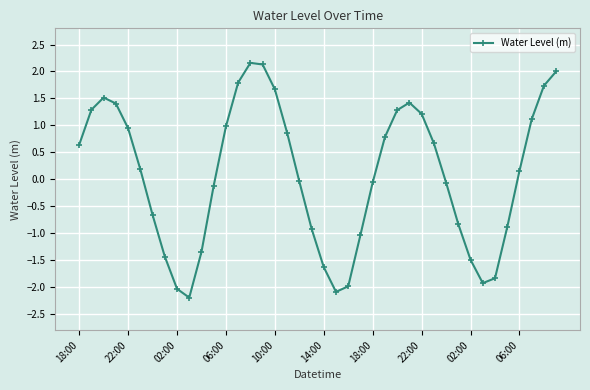

What is the maximum value shown in the chart?

2.2